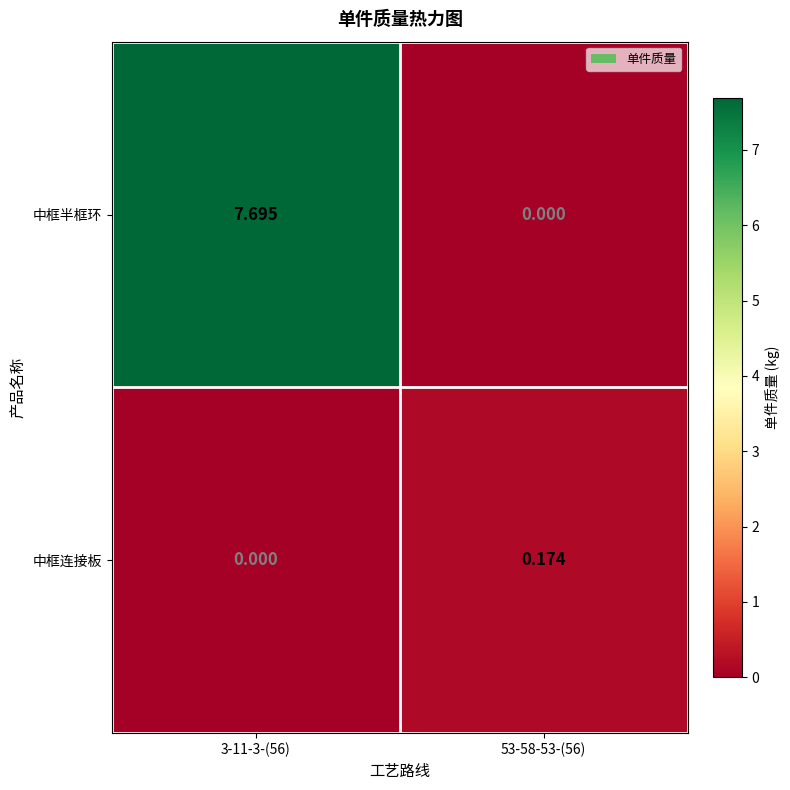

At 3-11-3-(56), list the series in order from largest to smallest.

中框半框环, 中框连接板